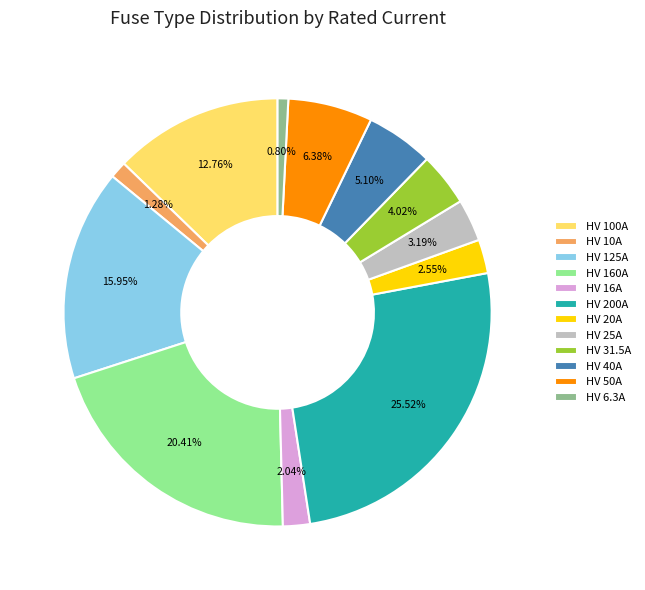

Is there any slice that represents more than half of the pie?

No